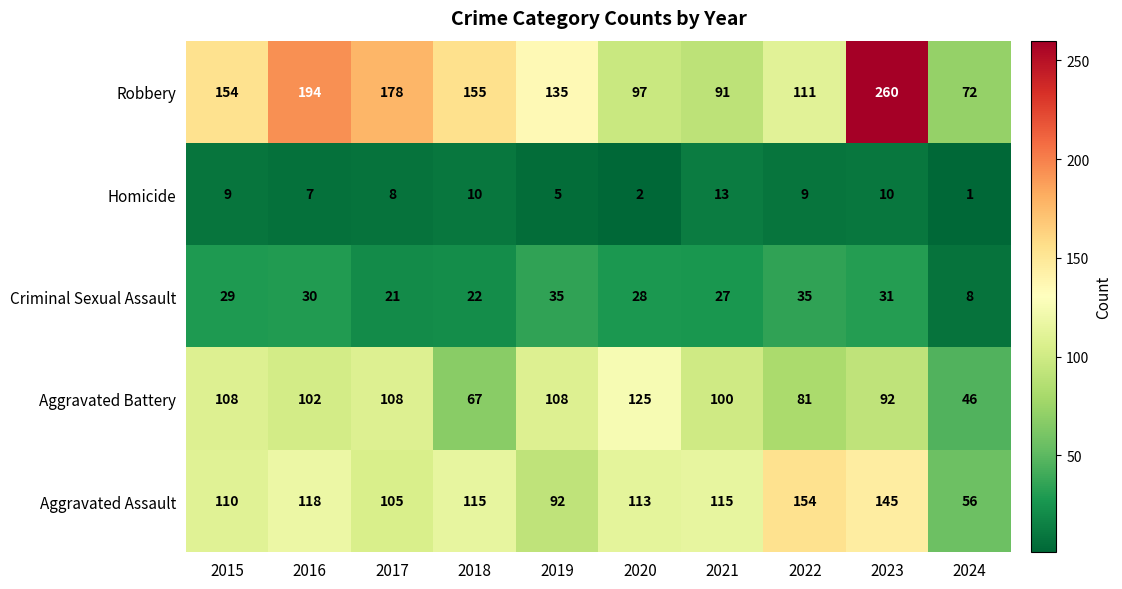

Where is Aggravated Assault nearest to the value 105?

2017